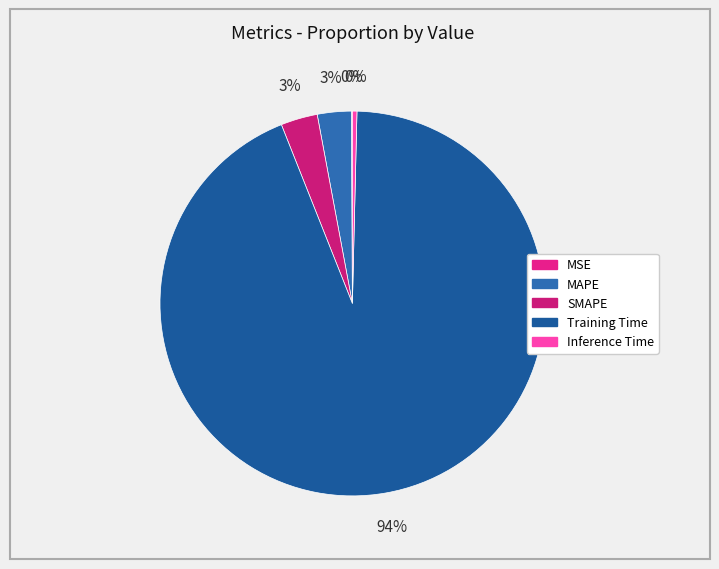

Is the sum of MAPE and MSE greater than half?

No